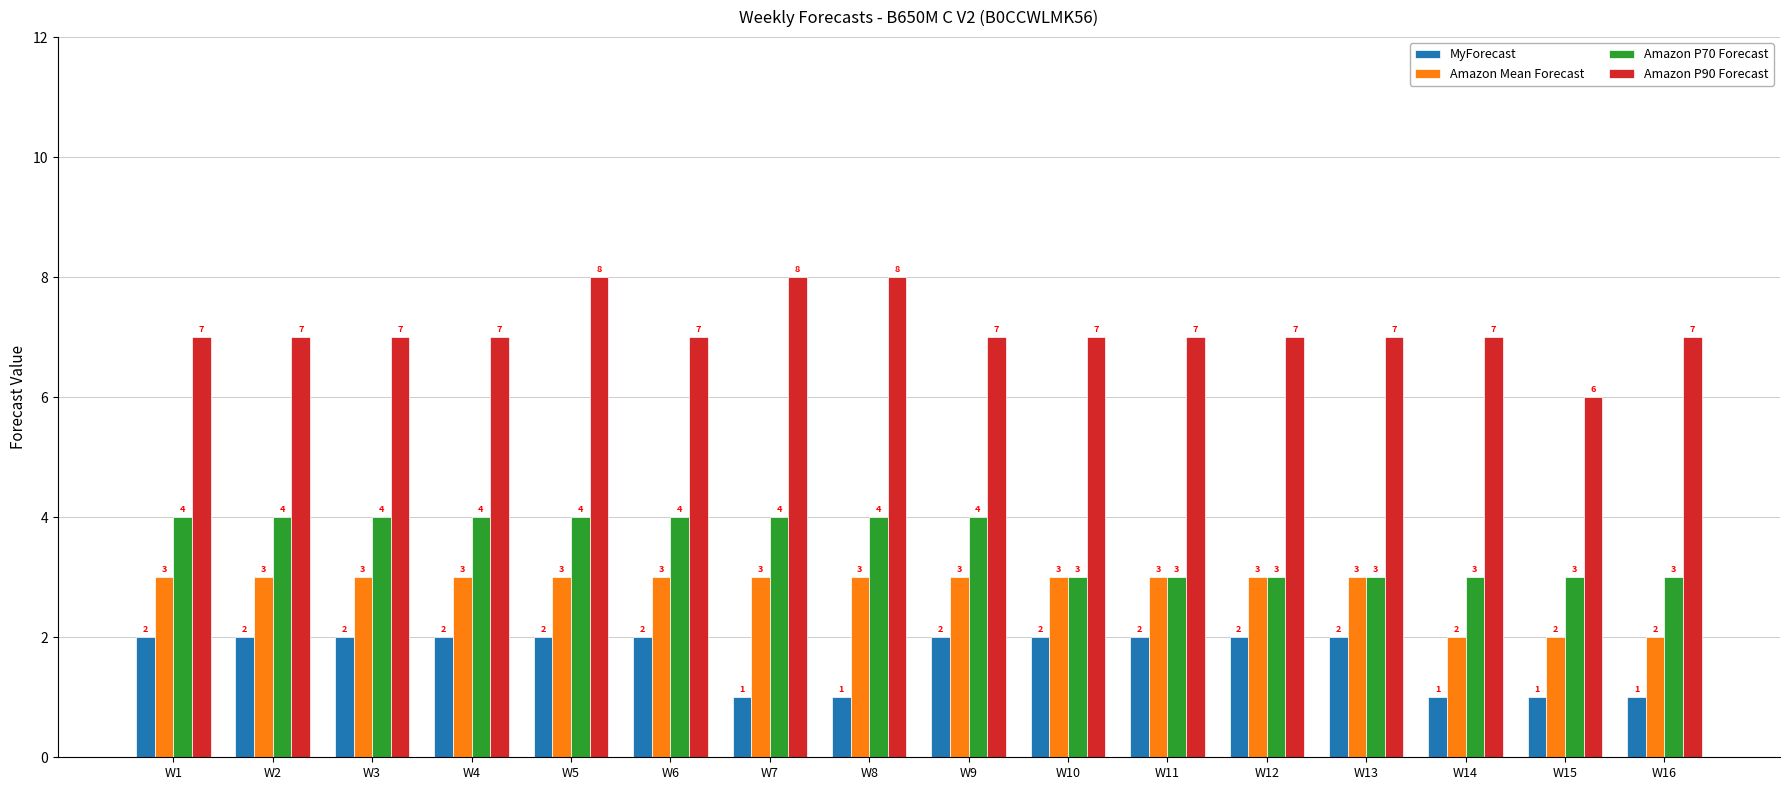

Is the value of Amazon P90 Forecast at W10 greater than the value of Amazon Mean Forecast at W15?

Yes